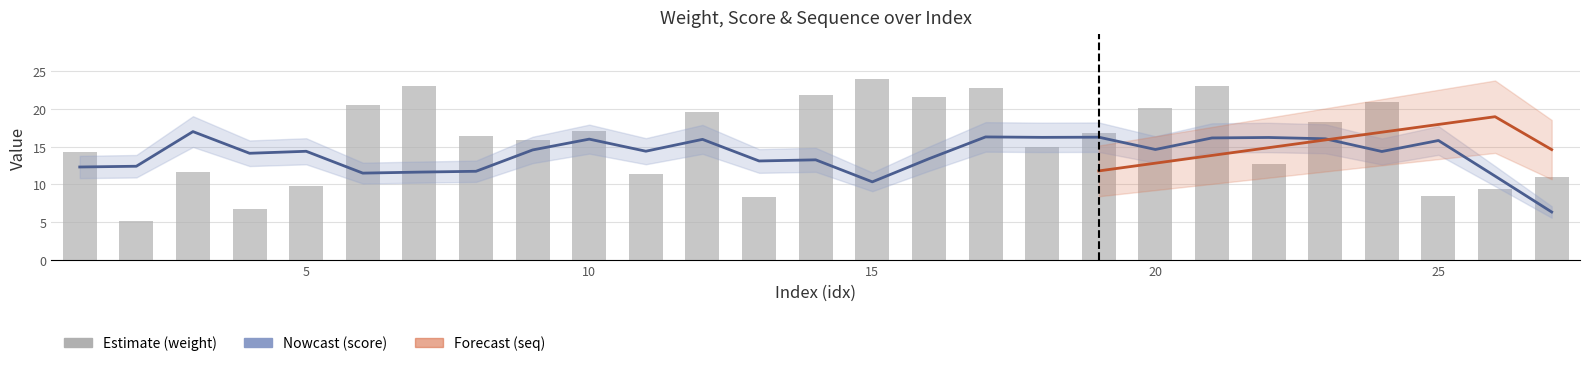

Are the bars grouped side by side (vs. stacked)?

No